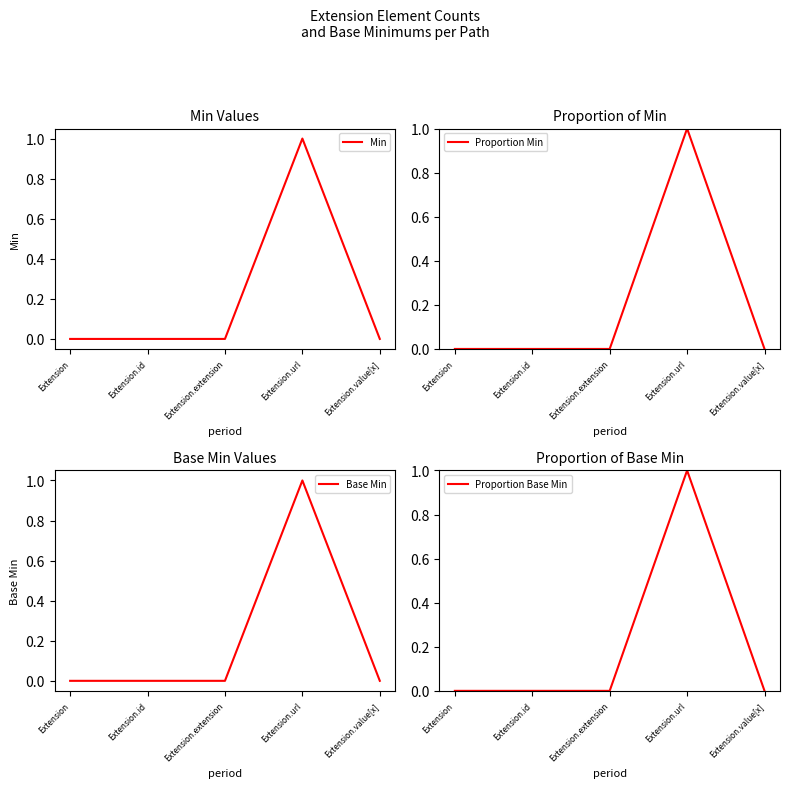

The Proportion Base Min series shows 0 at Extension.id. True or false?

True